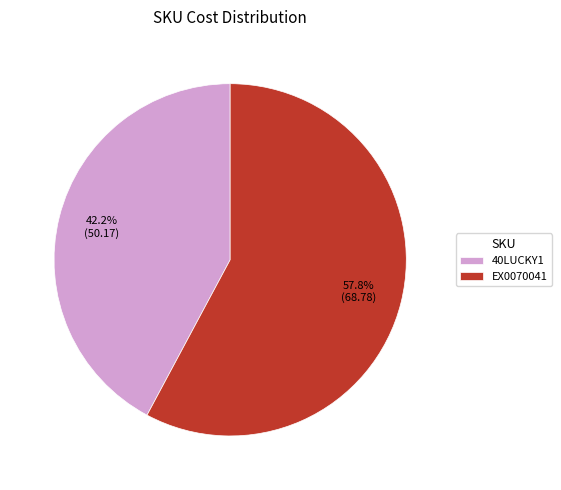

What percentage is NOT represented by EX0070041?

42.2%